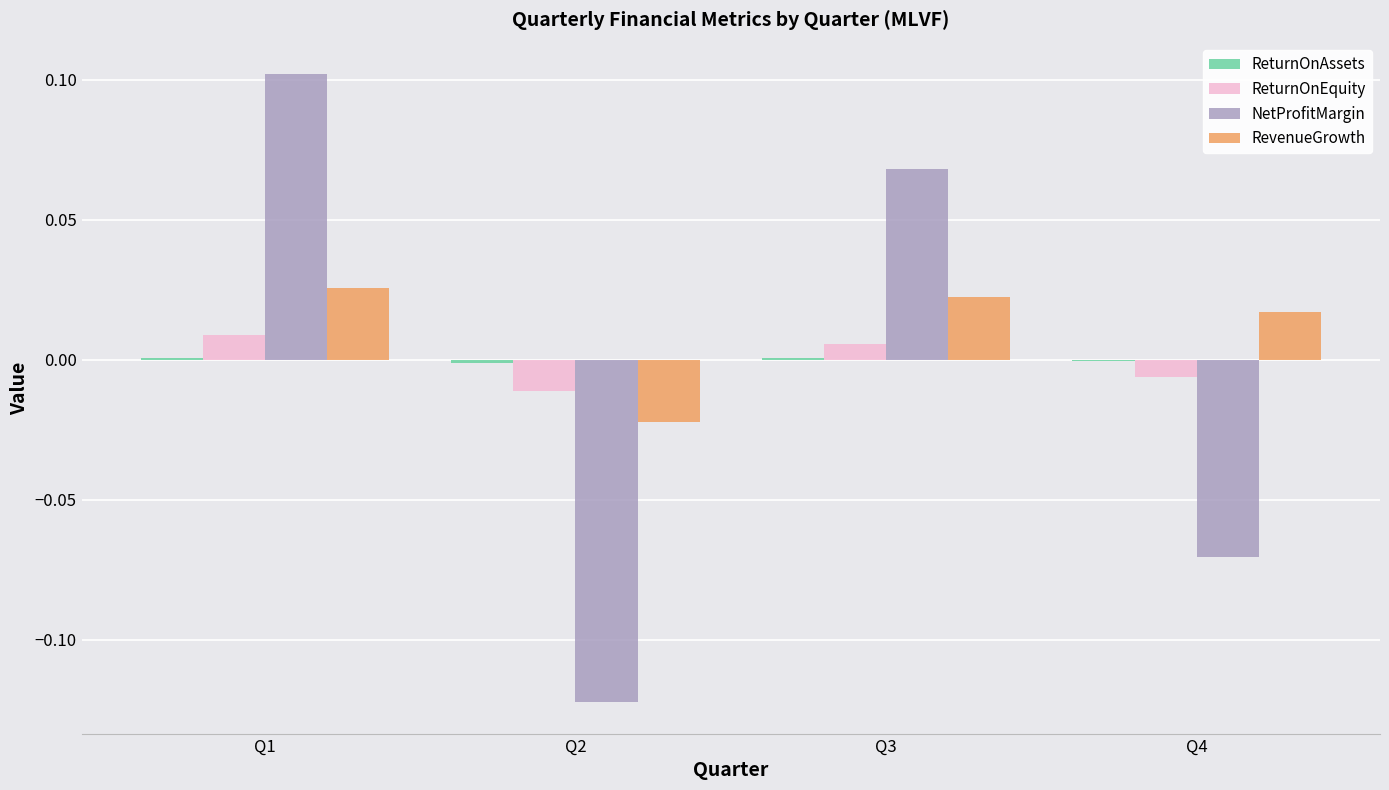

How many categories are shown in the chart?

4